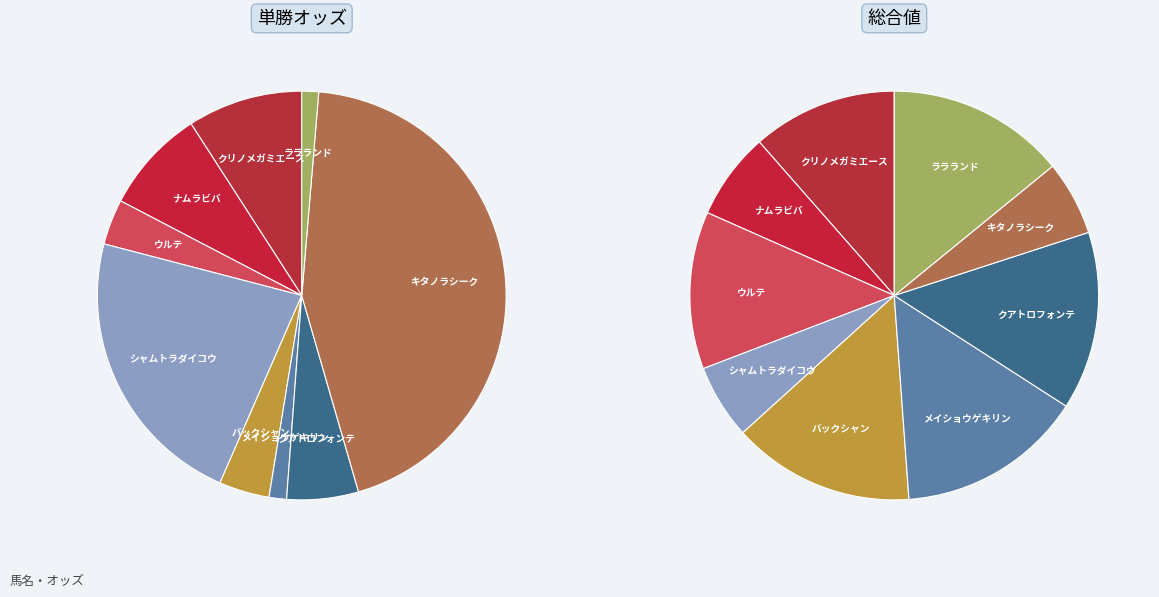

Approximately how many times larger is the value at メイショウゲキリン compared to クリノメガミエース?

0.2